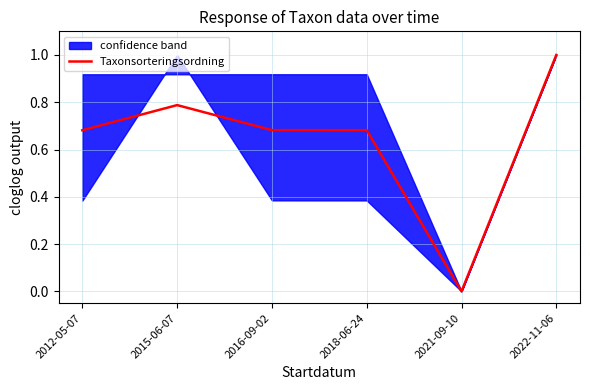

What is the sum of all values?

3.8